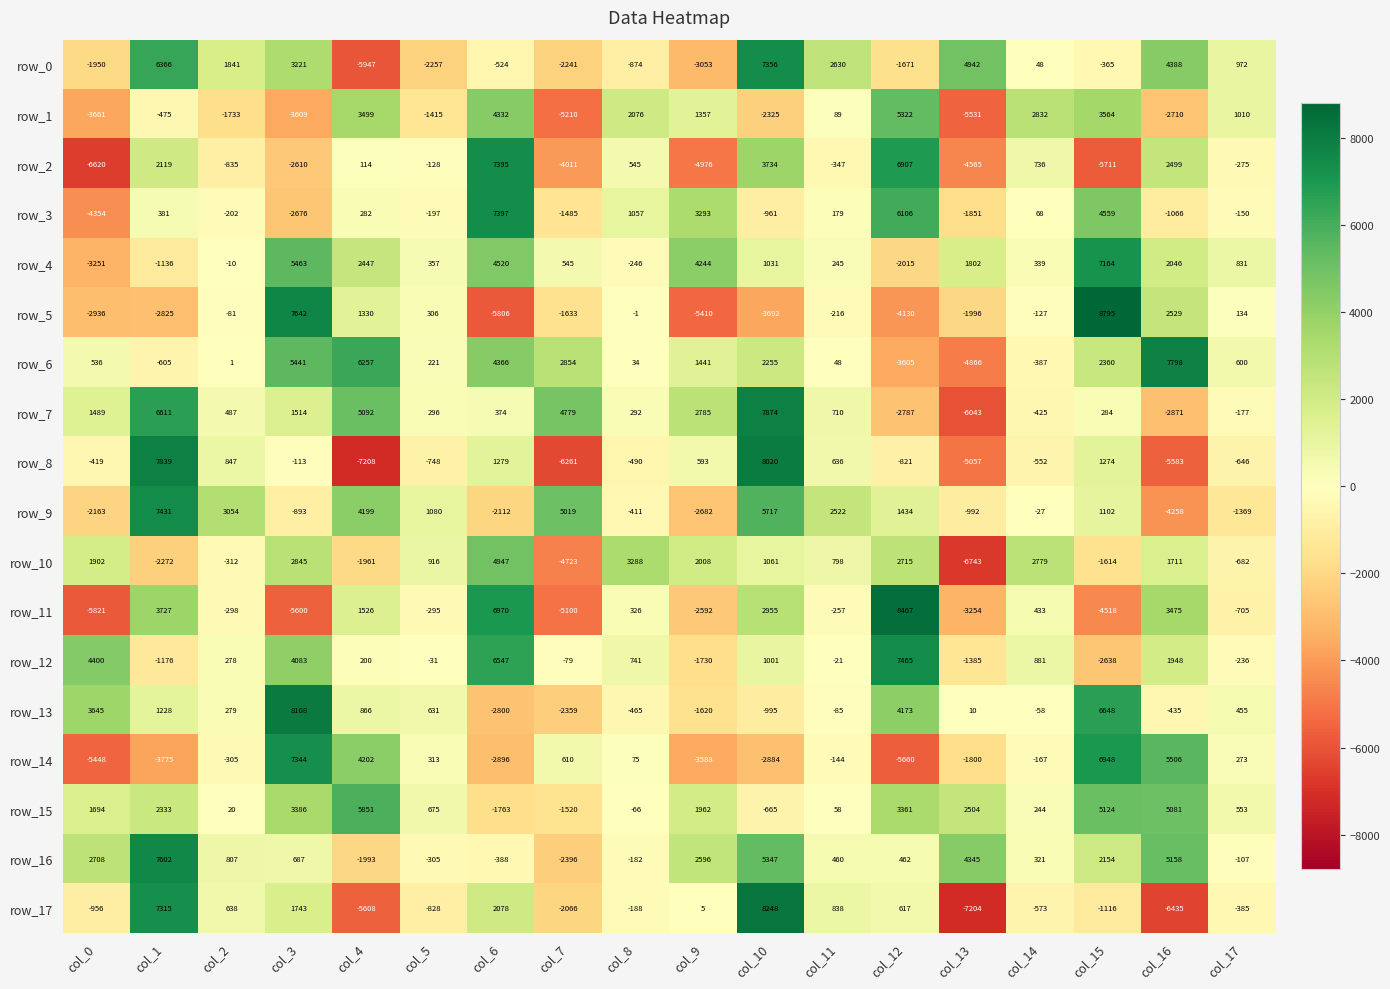

Which series has the widest spread of values?

row_17